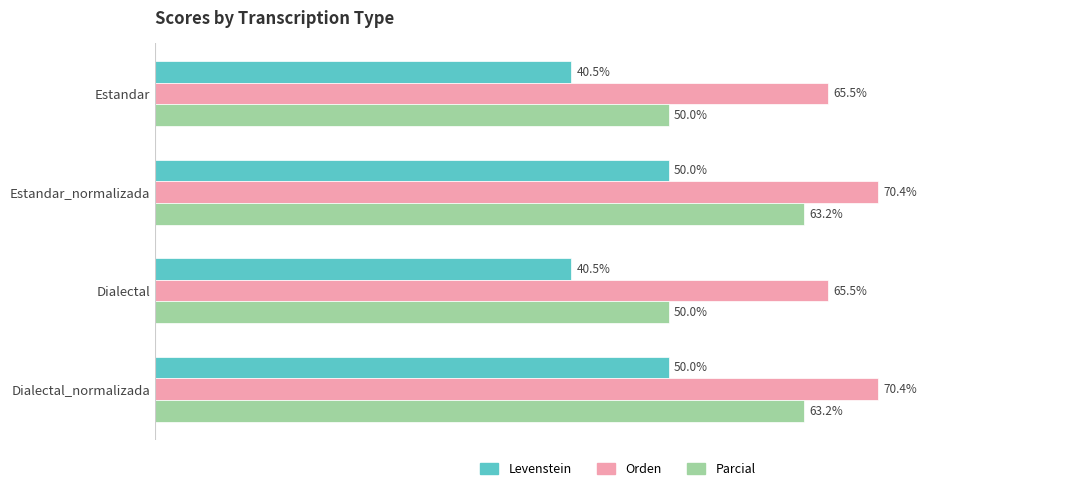

Which series has the largest total across all categories?

Orden